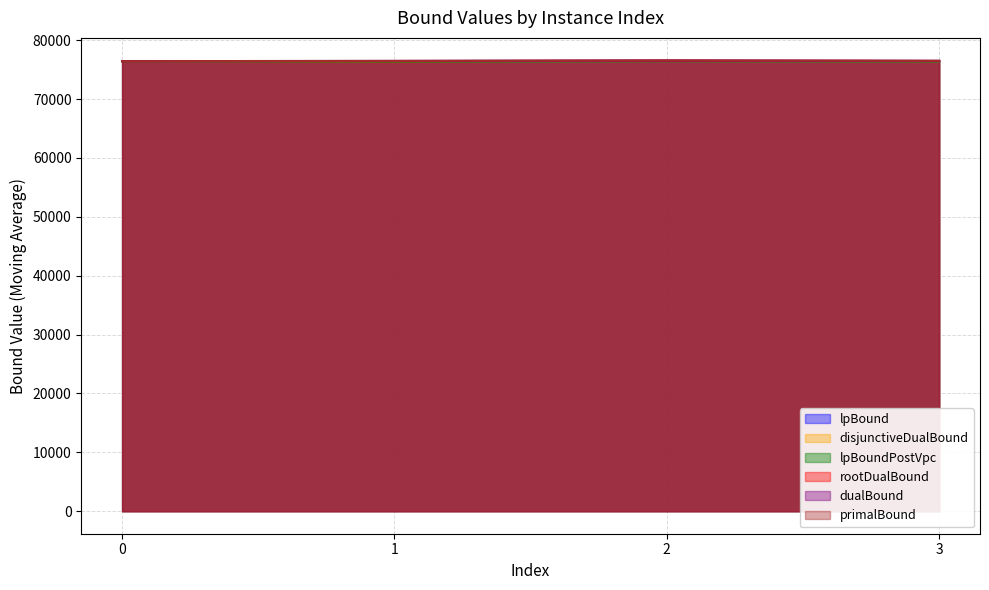

Is it true that primalBound equals 76453.0 at 0?

True